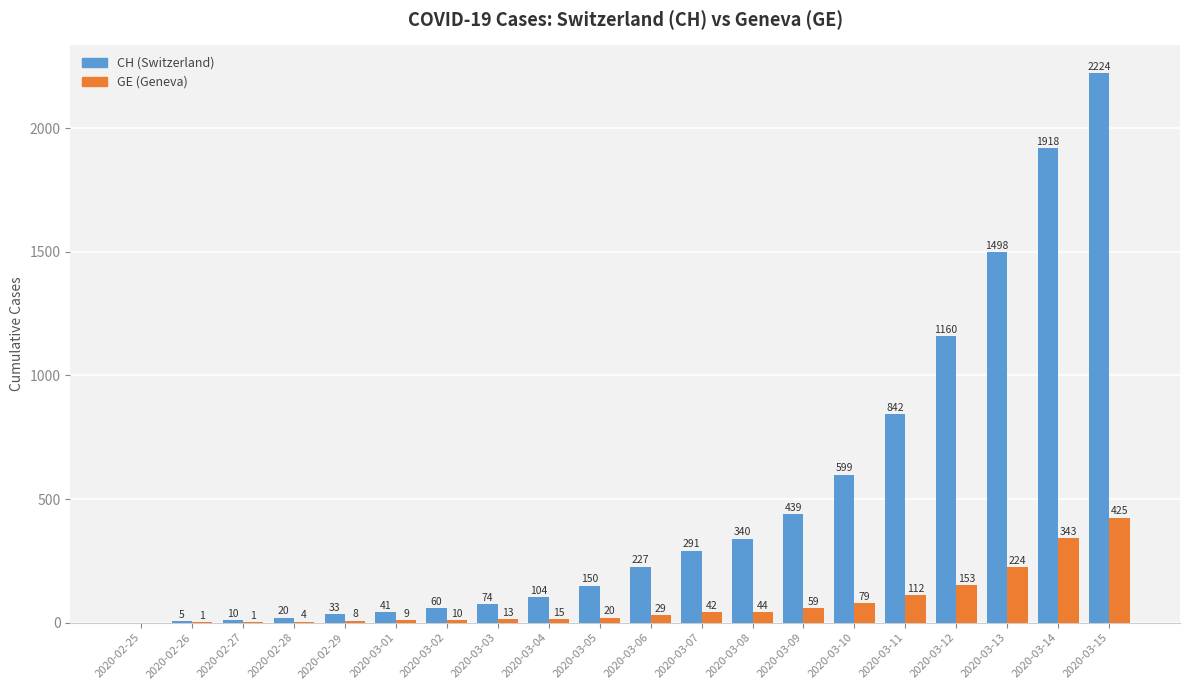

How many groups of bars are there?

20